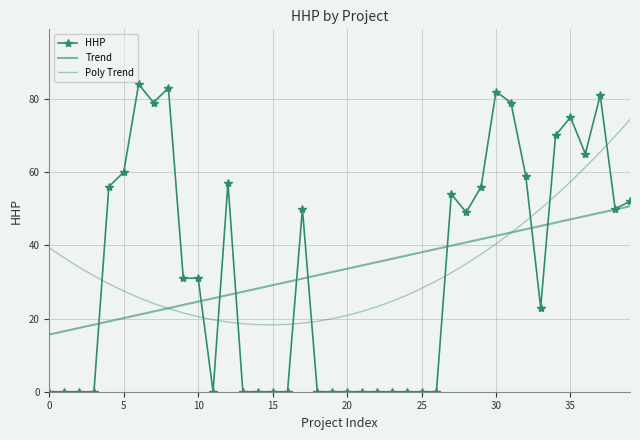

What is the value of the Trend point at the 29th from the left?

40.8